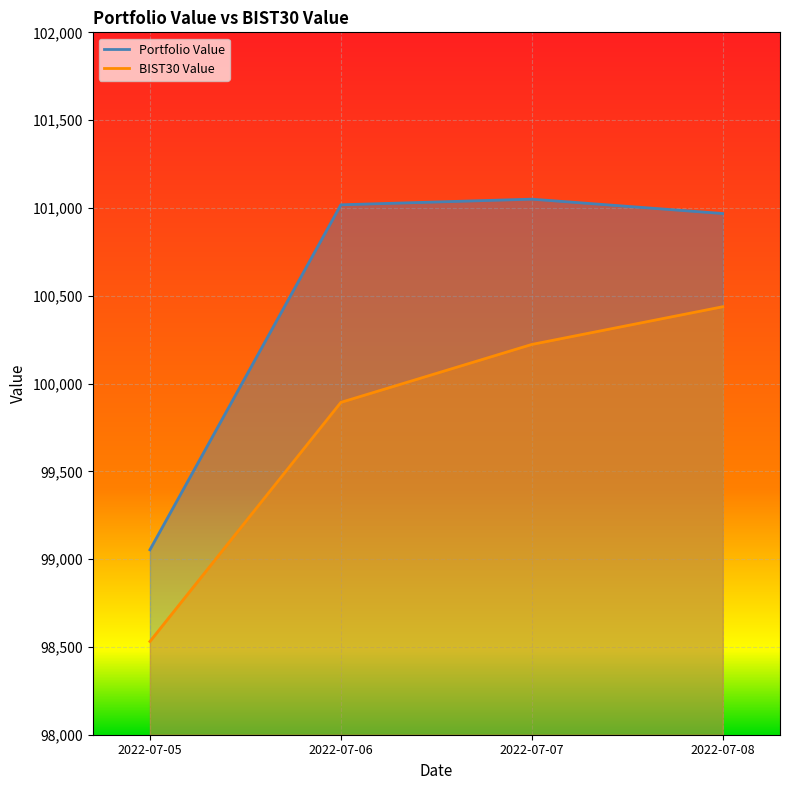

Reading left to right, transcribe all the data shown in this chart.

Portfolio Value: 2022-07-05=99053.2	2022-07-06=101017.8	2022-07-07=101049.9	2022-07-08=100968.2
BIST30 Value: 2022-07-05=98531.0	2022-07-06=99892.6	2022-07-07=100222.5	2022-07-08=100437.3